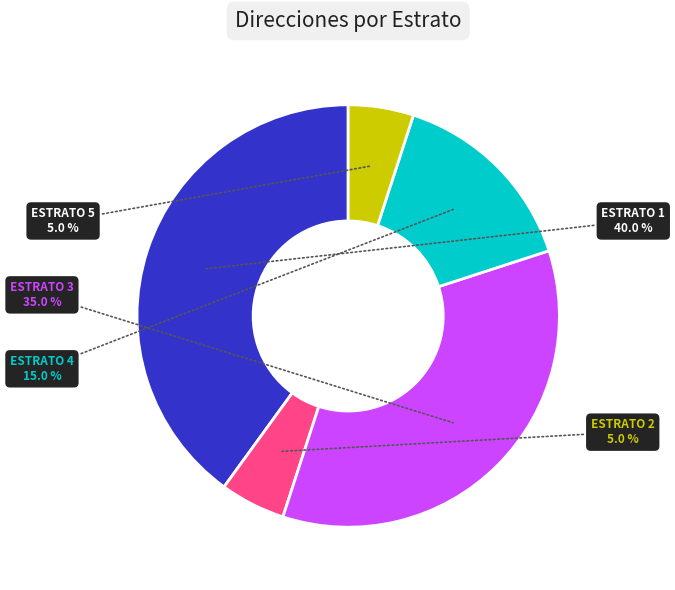

What is the largest slice in the pie chart?

ESTRATO 1